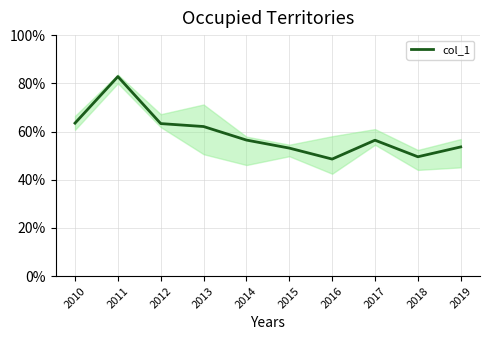

What is the change in value from 2010 to 2019?

-0.1